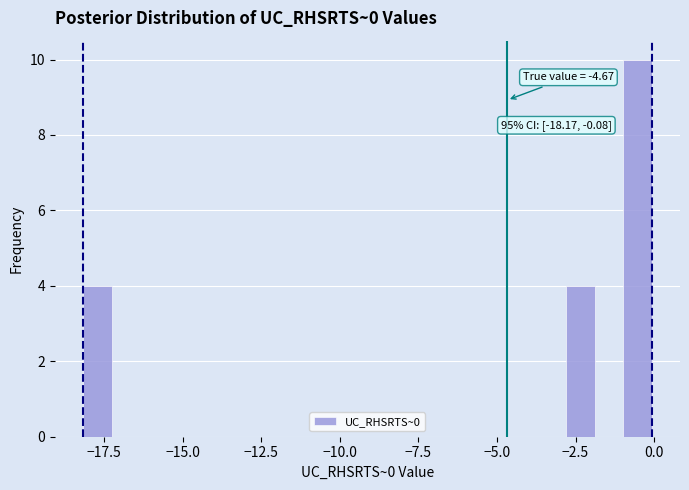

Around what value on the x-axis is the tallest bar? Give the approximate position of its centre, as read against the axis.

-0.5